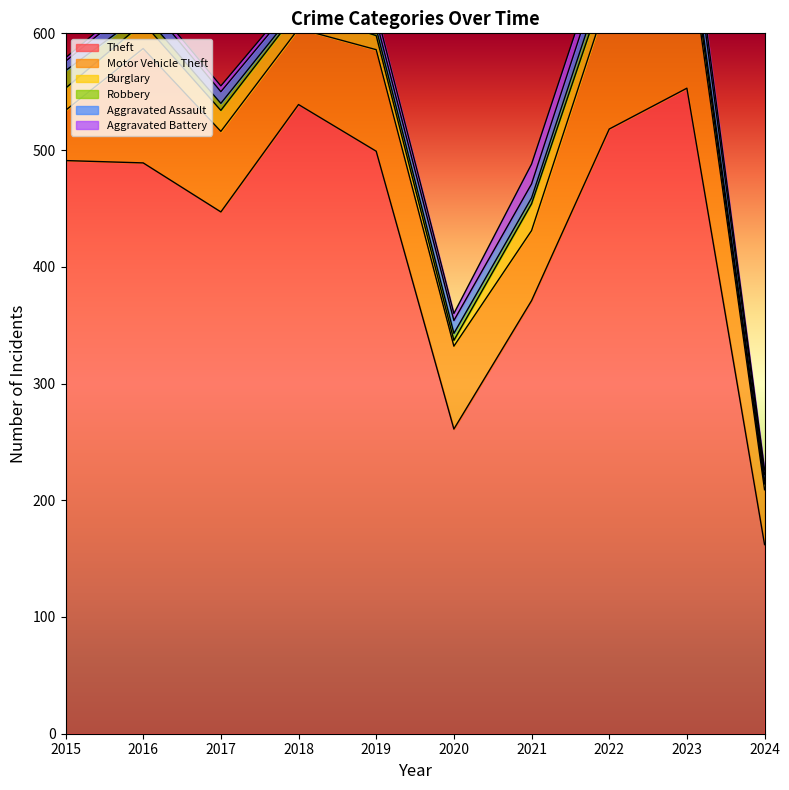

The Motor Vehicle Theft series shows 29 at 2021. True or false?

False